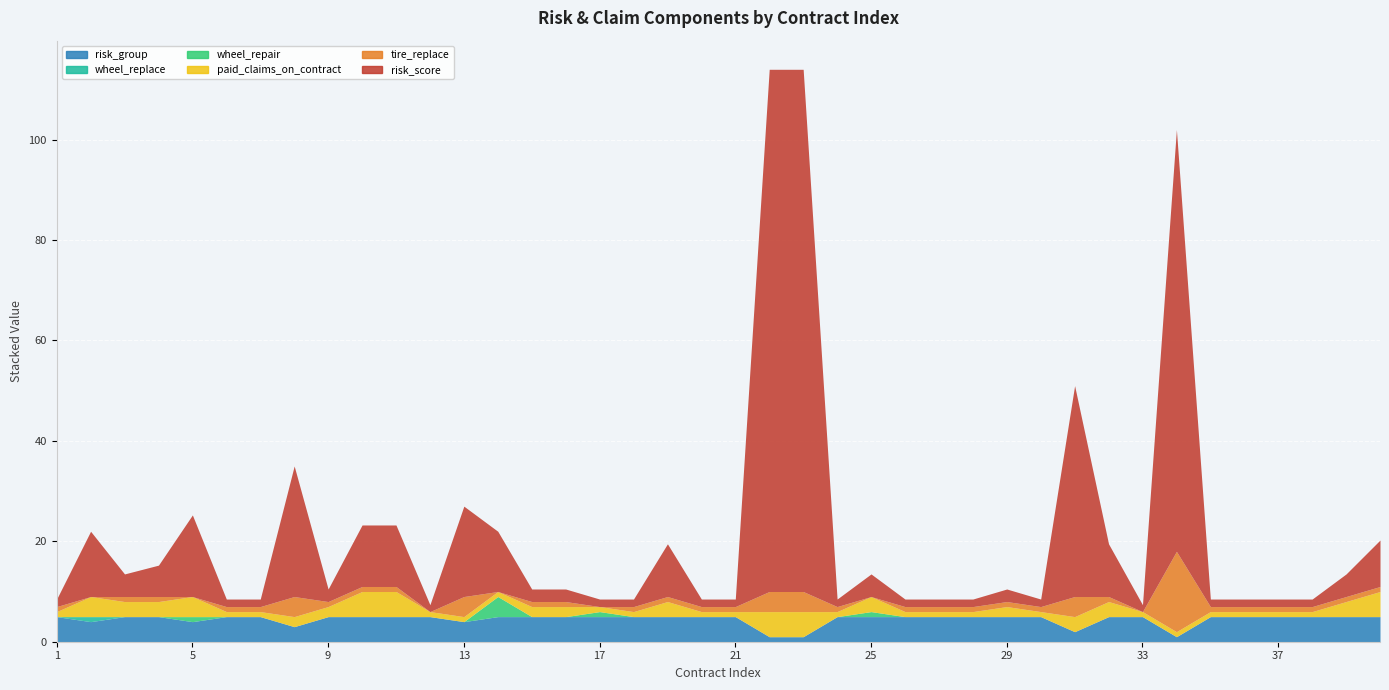

Is the value of tire_replace at 1 greater than the value of wheel_repair at 25?

No